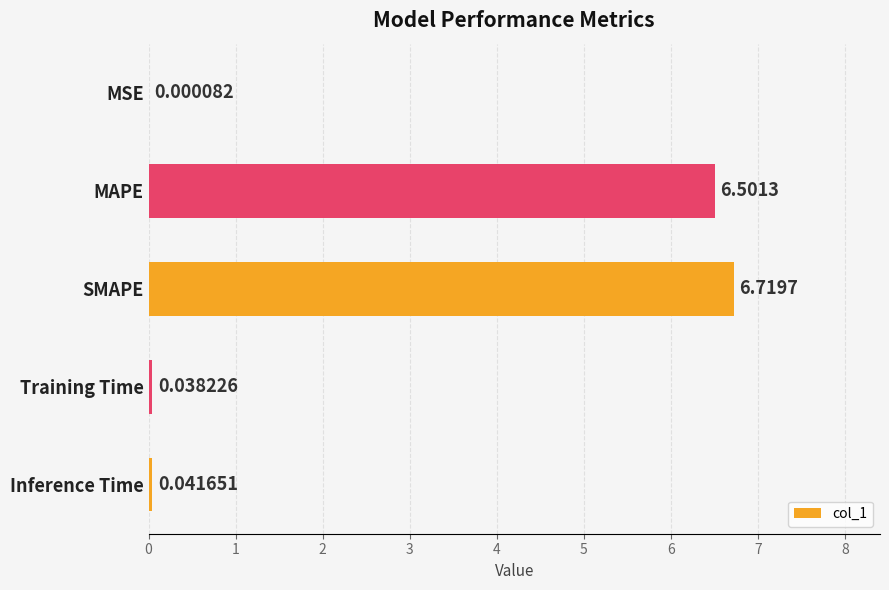

Which label corresponds to the largest value in the chart?

SMAPE